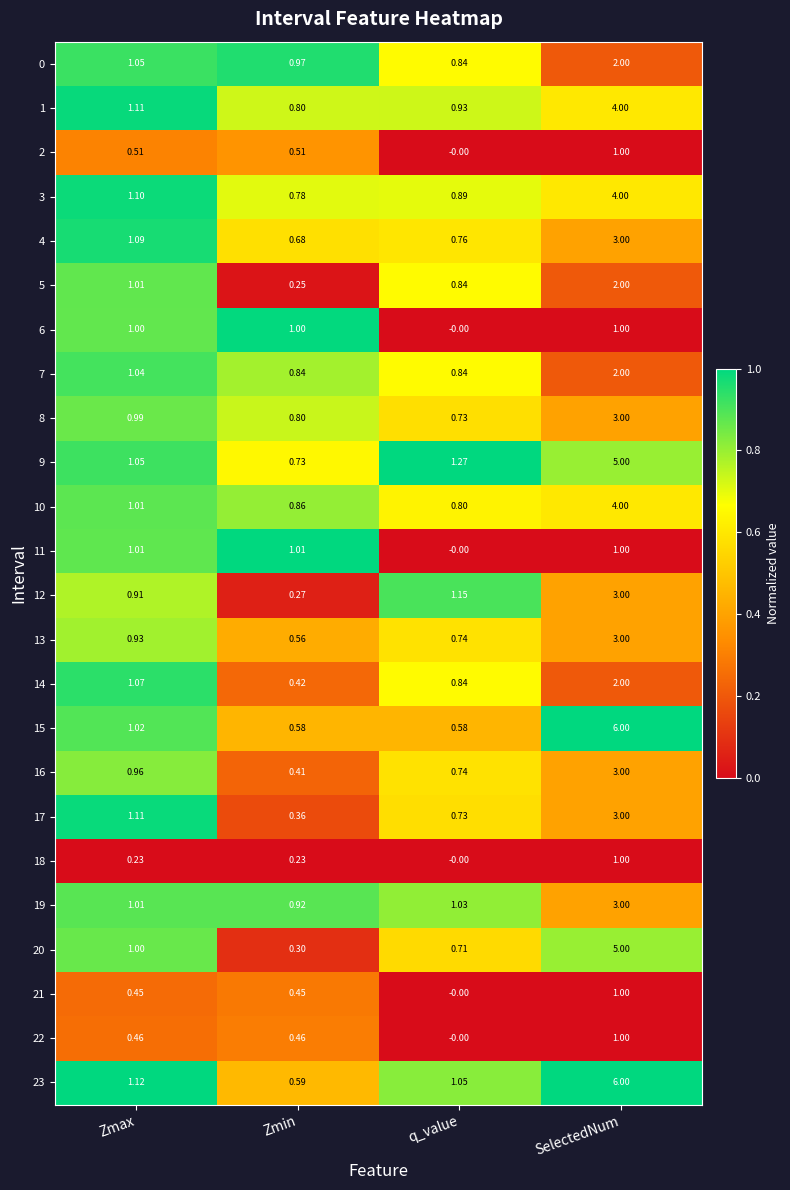

How many distinct data groups are displayed?

24